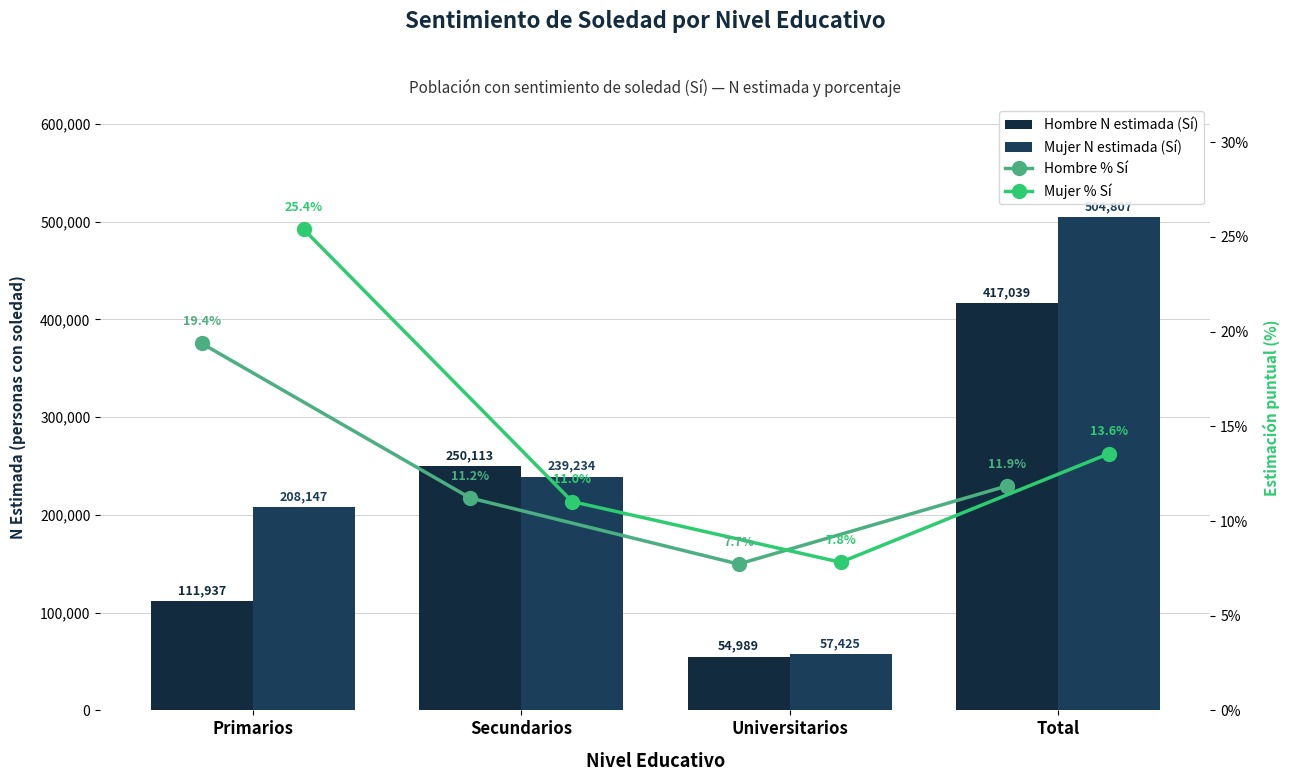

At which label does Hombre N estimada (Sí) first exceed 250113?

Total